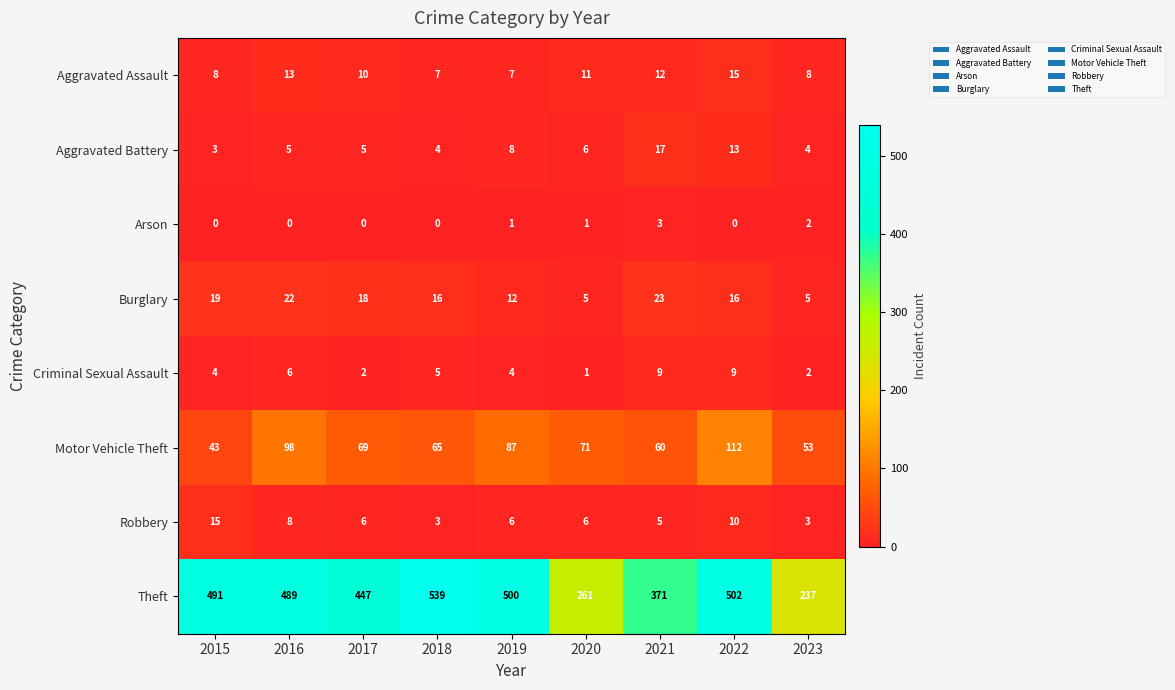

Is it true that Theft equals 261 at 2020?

True